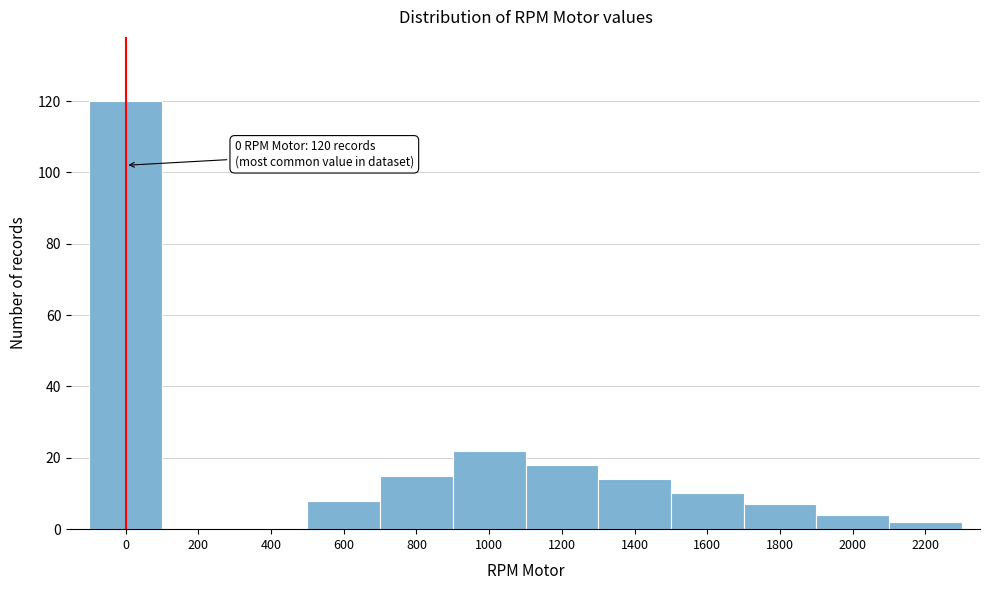

Reading right to left, what are all the values shown in this chart?

2200=2	2000=4	1800=7	1600=10	1400=14	1200=18	1000=22	800=15	600=8	400=0	200=0	0=120